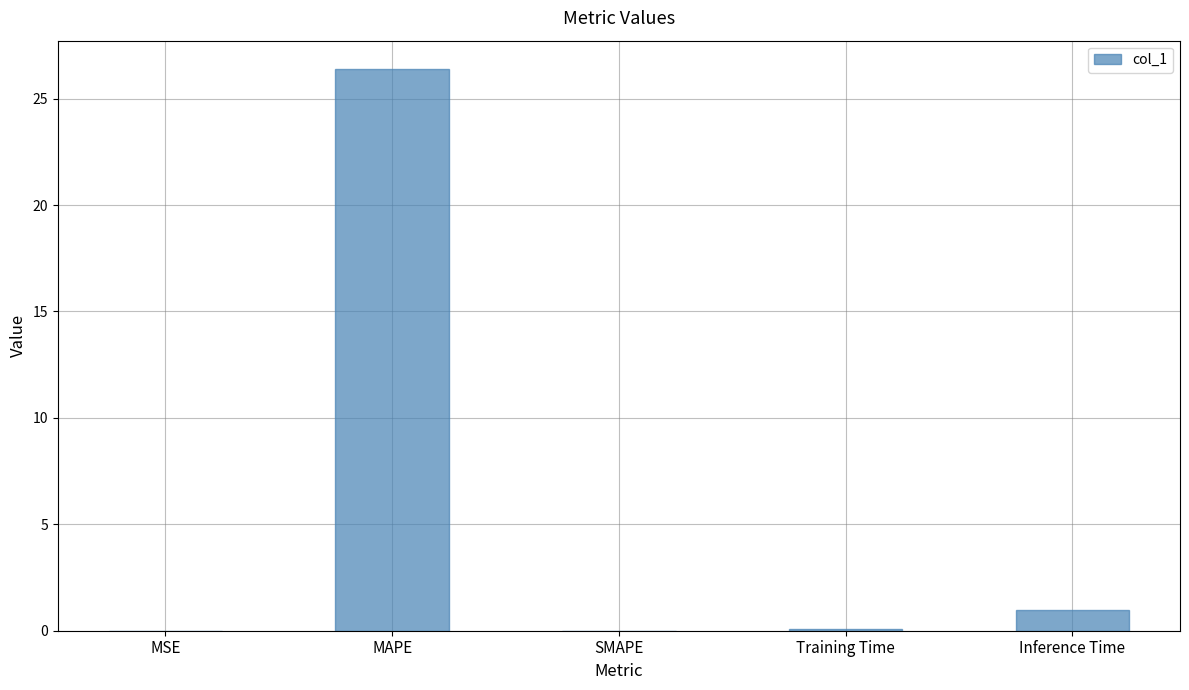

How many series are shown in this chart?

1